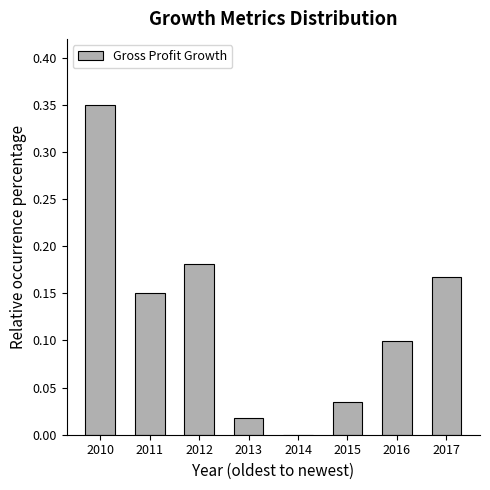

What is the sum of all values?

1.0